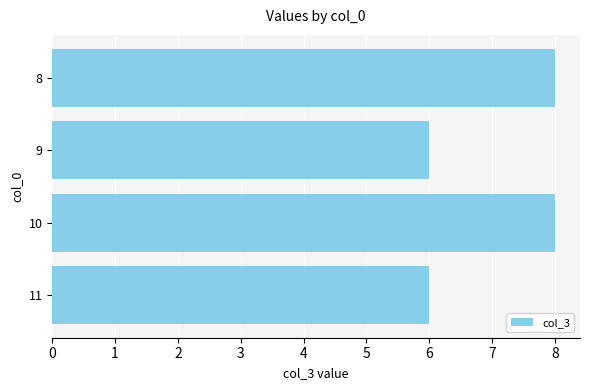

What is the value of the 2nd bar from the top?

6